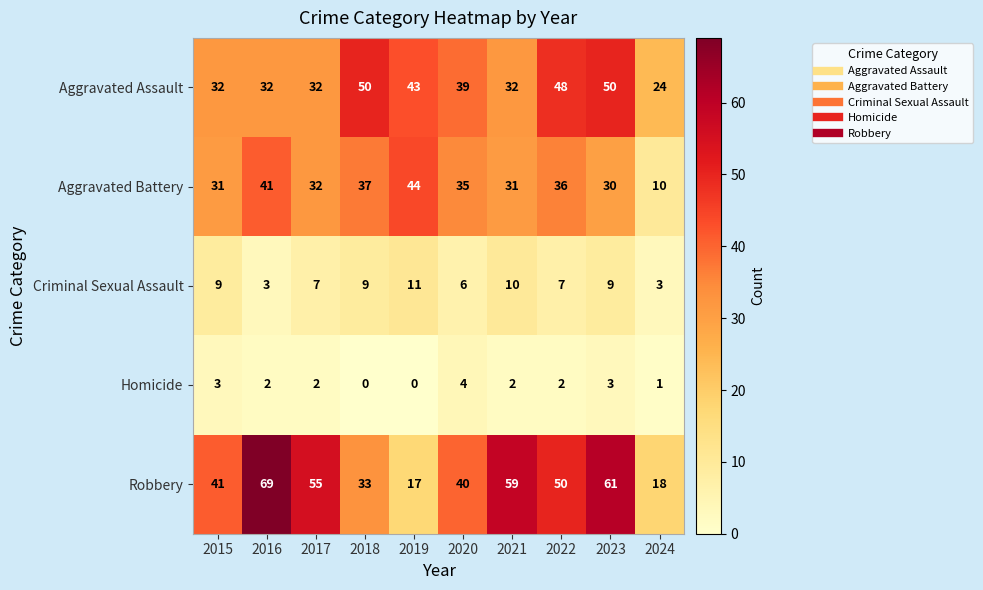

How many data points does each series have?

10